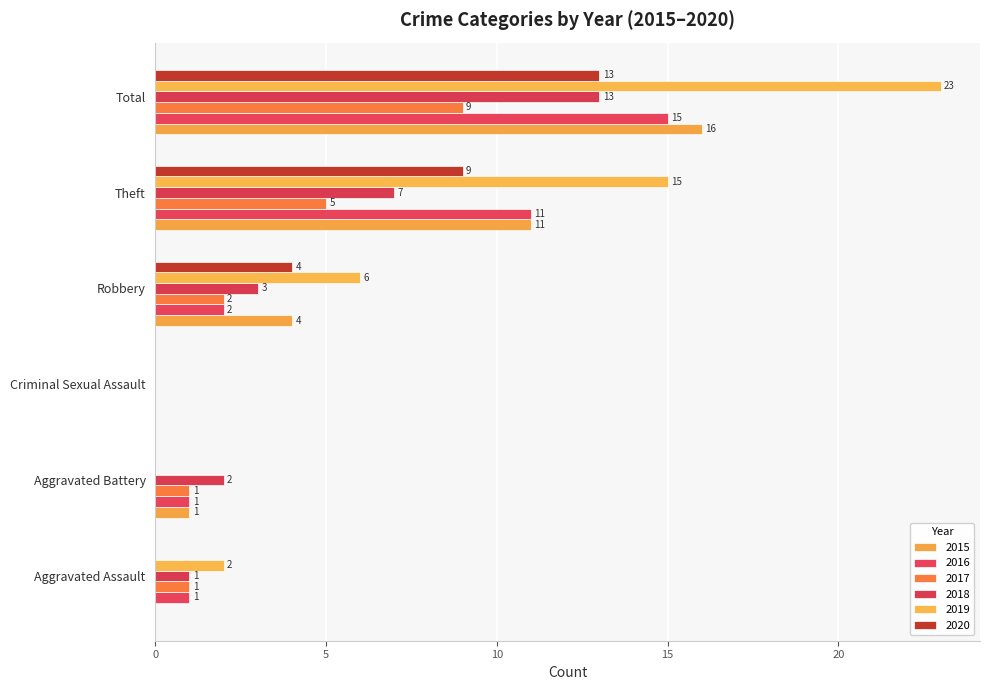

What is the maximum value for 2015?

16